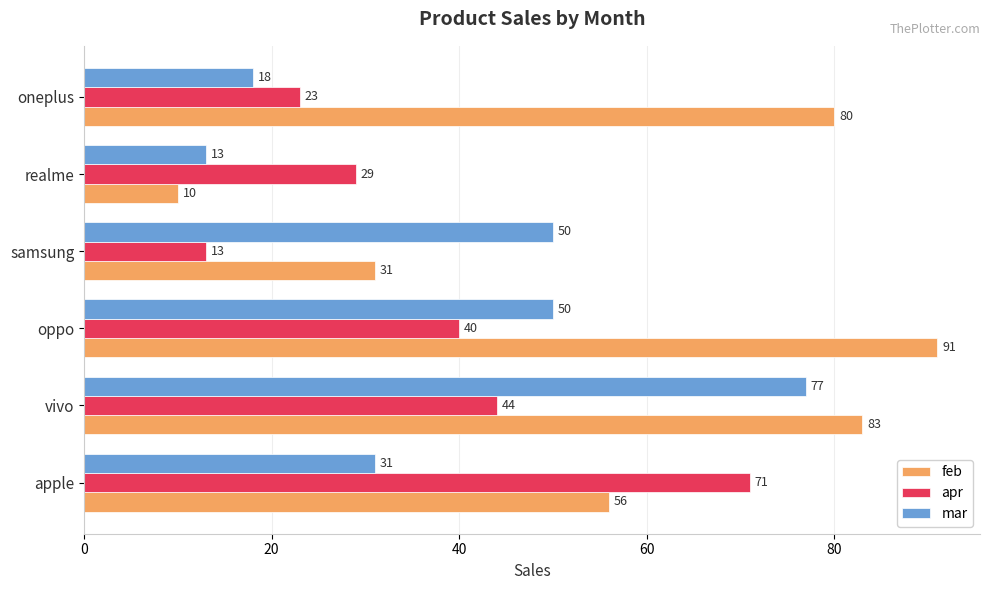

List the labels in order of feb value, smallest first.

realme, samsung, apple, oneplus, vivo, oppo